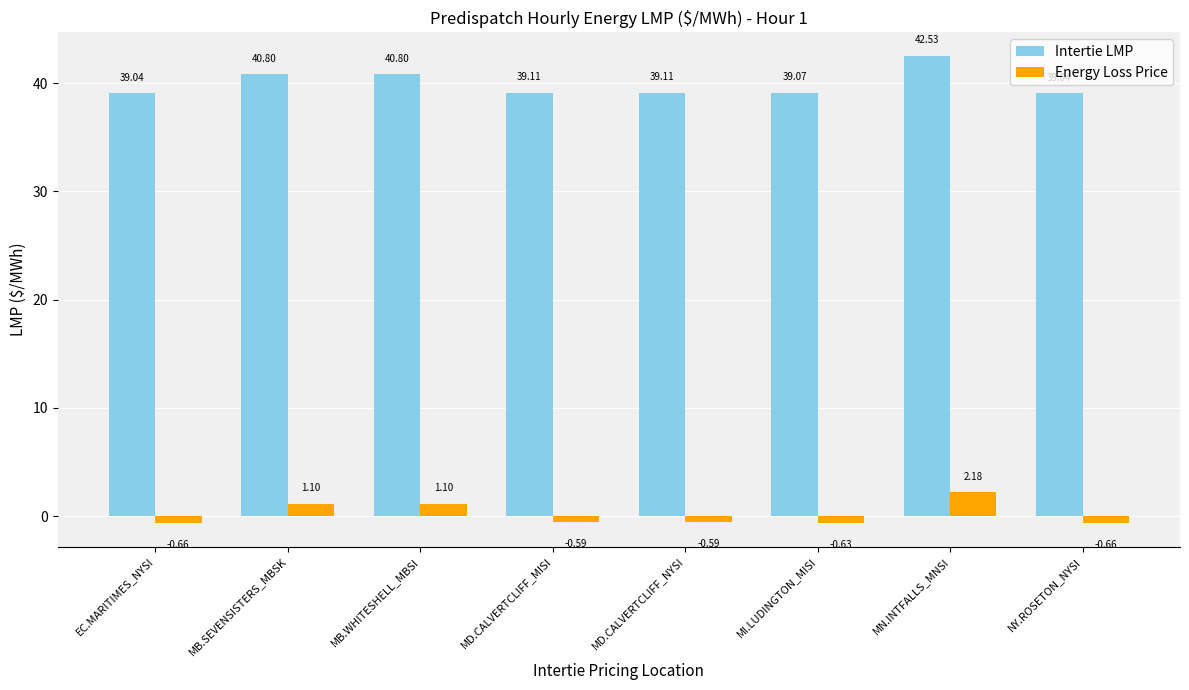

Rank the series by their average value, from highest to lowest.

Intertie LMP, Energy Loss Price